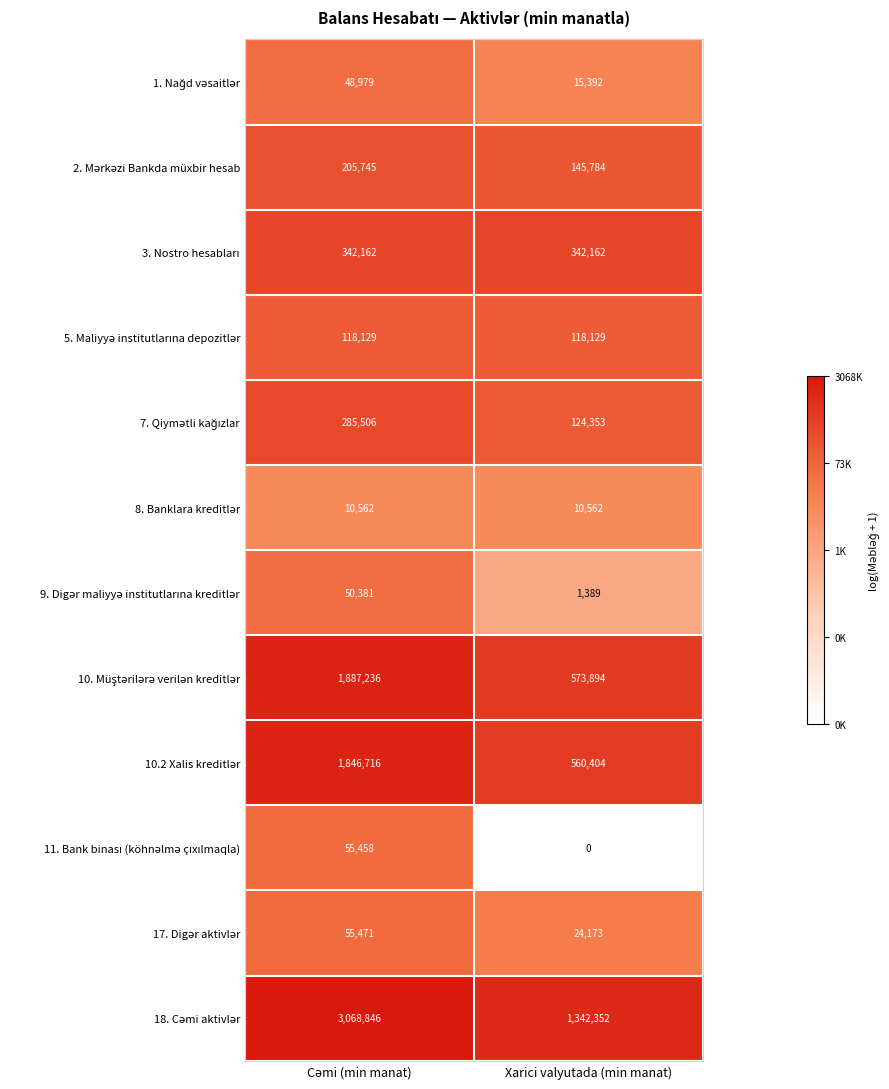

What is the spread (max minus min) of values at Xarici valyutada (min manat)?

1342352